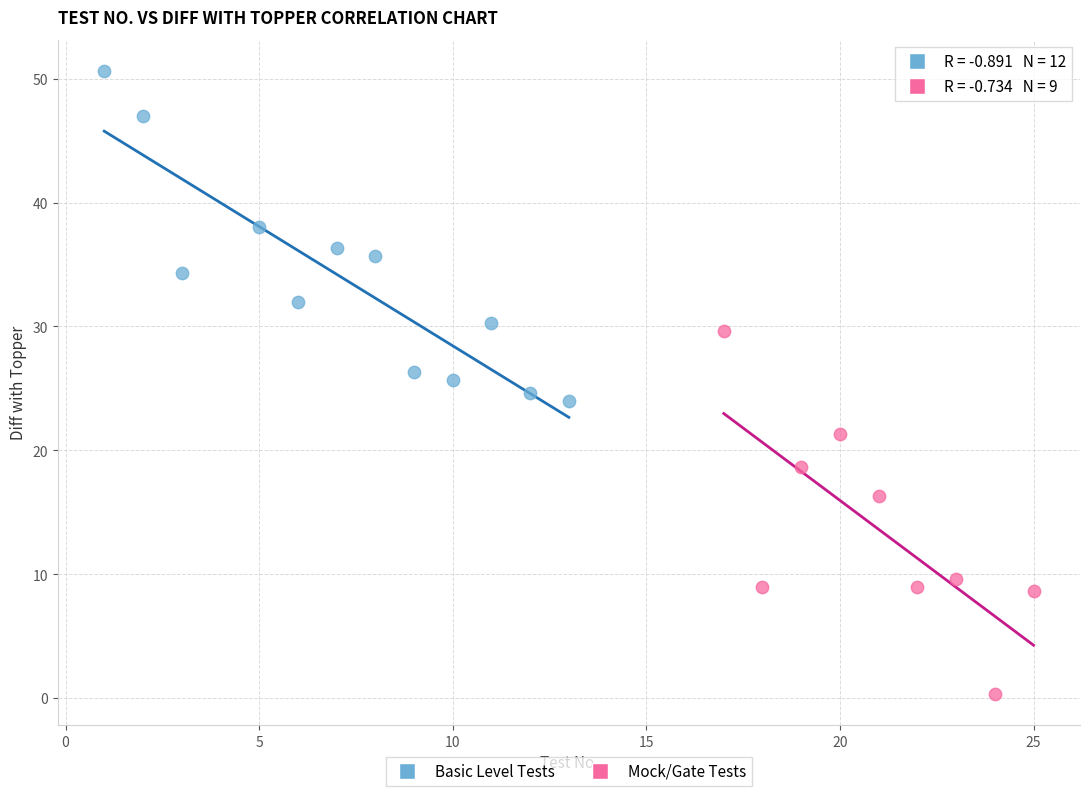

Which series contains the lowest Y value?

Mock/Gate Tests